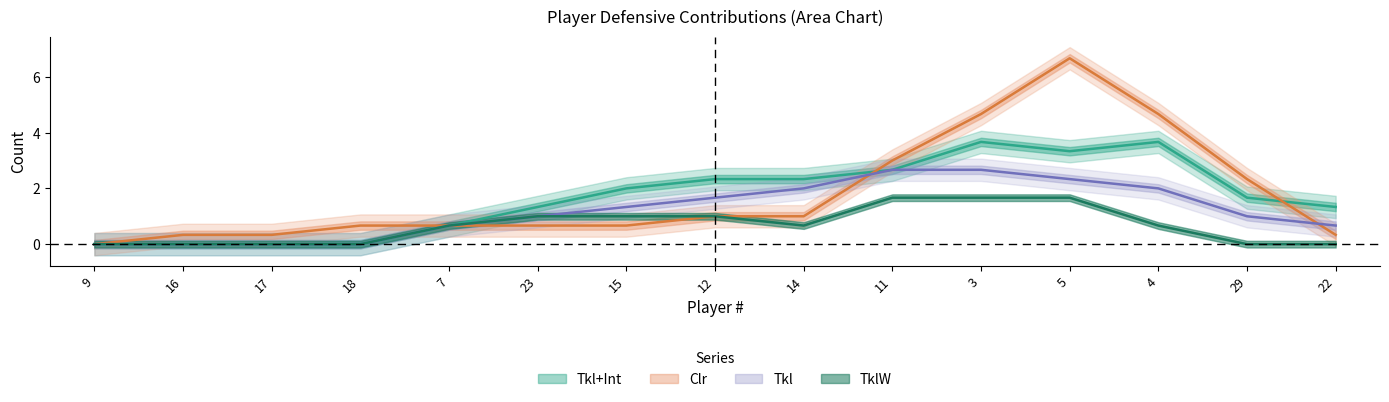

Is the value of Tkl+Int at 18 greater than the value of Tkl at 14?

No